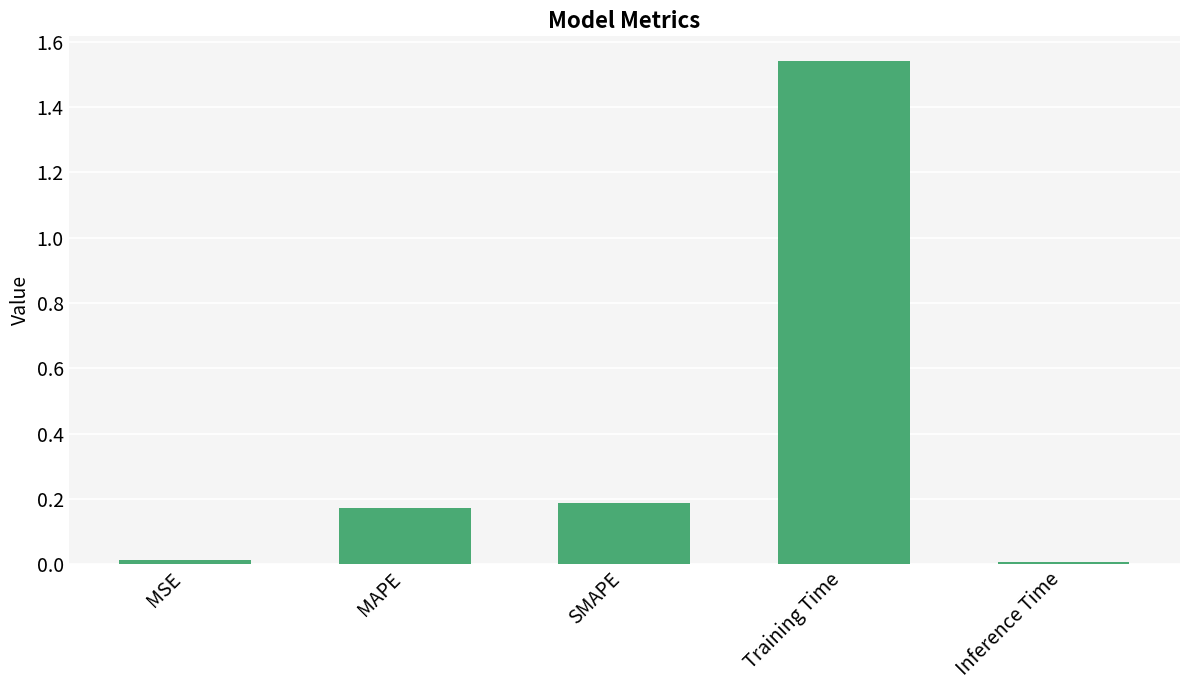

True or false: the data shows 0.0 at Inference Time.

True